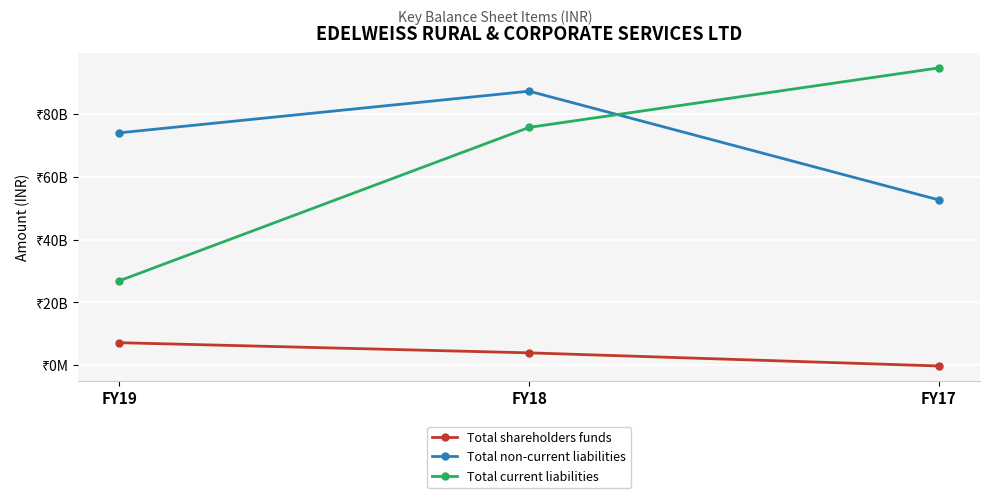

What is the smallest value displayed?

-261410000